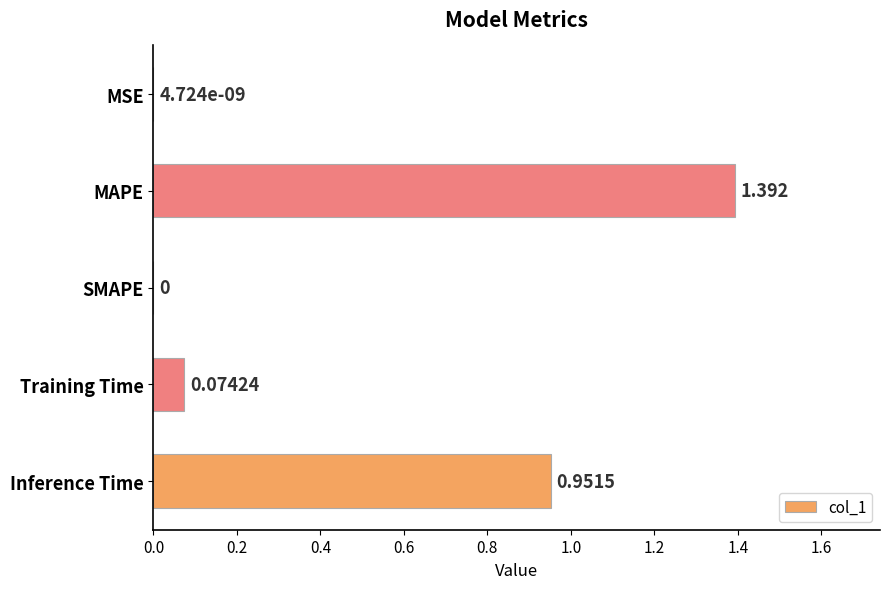

Between Training Time and MSE, which is larger?

Training Time